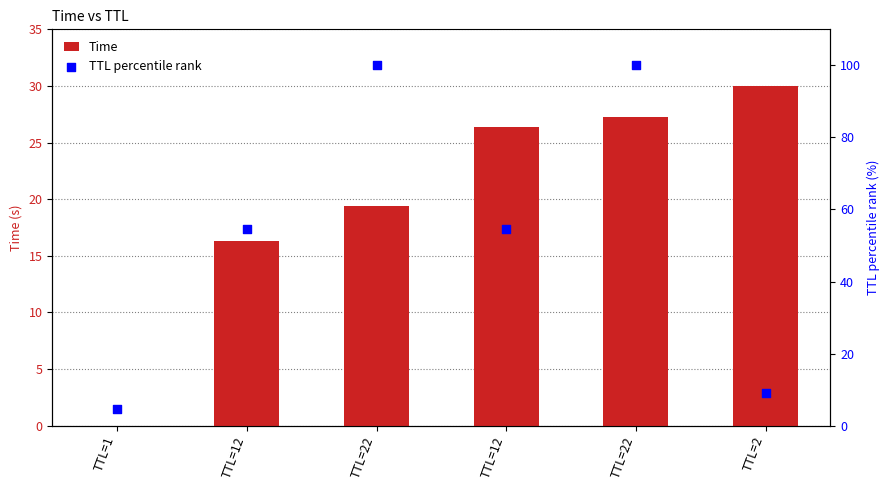

Is the value of TTL percentile rank at TTL=12 greater than the value of Time at TTL=12?

Yes